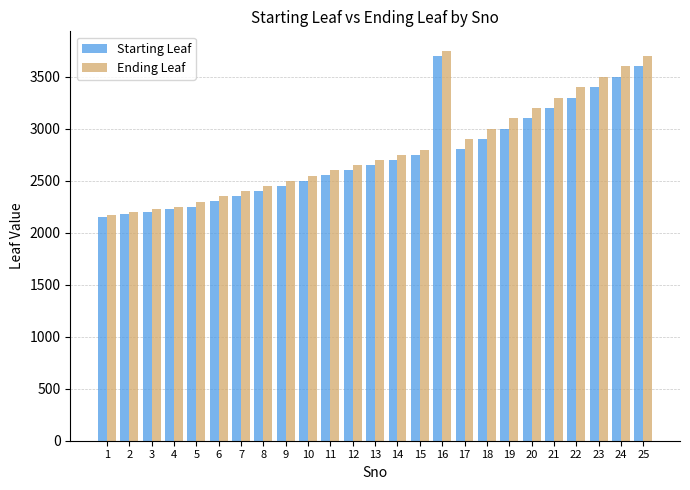

Which series has the largest range (max minus min)?

Ending Leaf